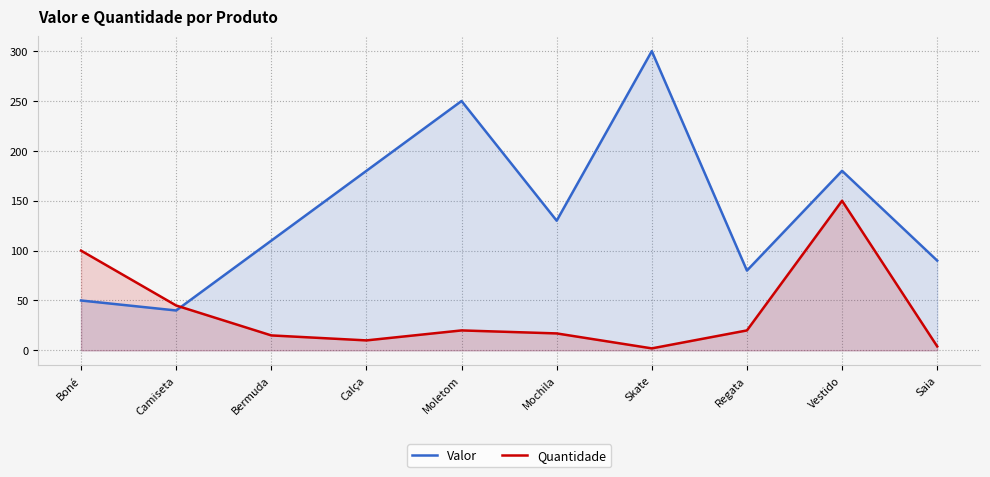

How many data points in Quantidade are above 20?

3